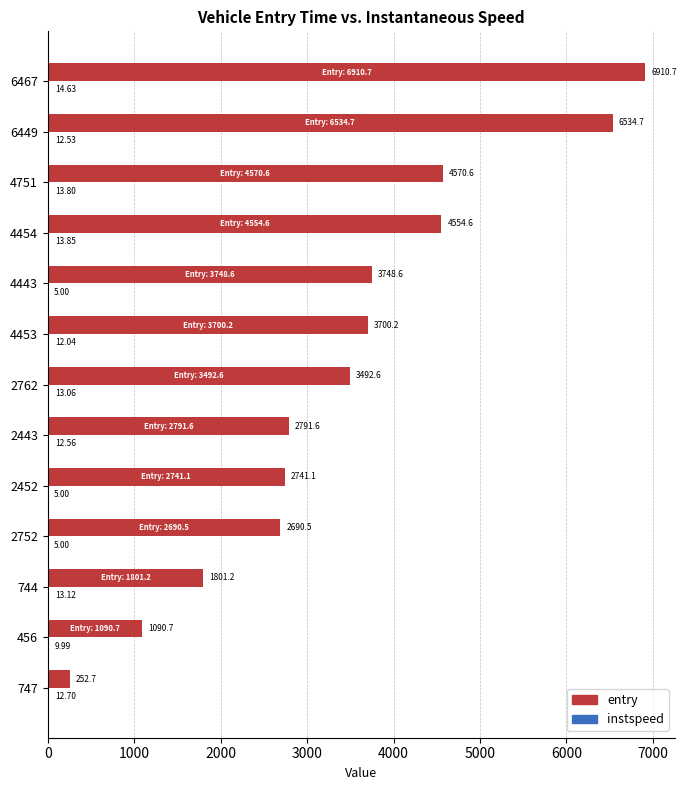

At which category is the sum across all series the highest?

6467